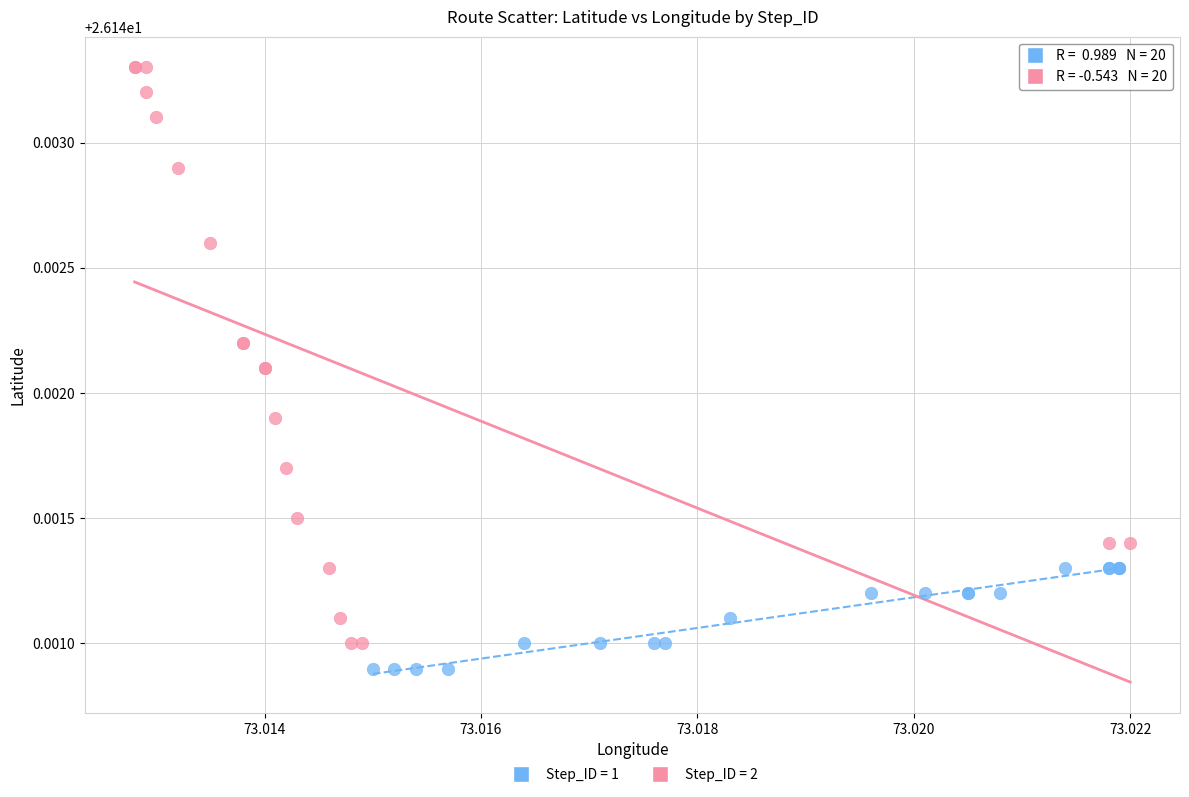

Which series contains the highest Y value?

Step_ID = 2